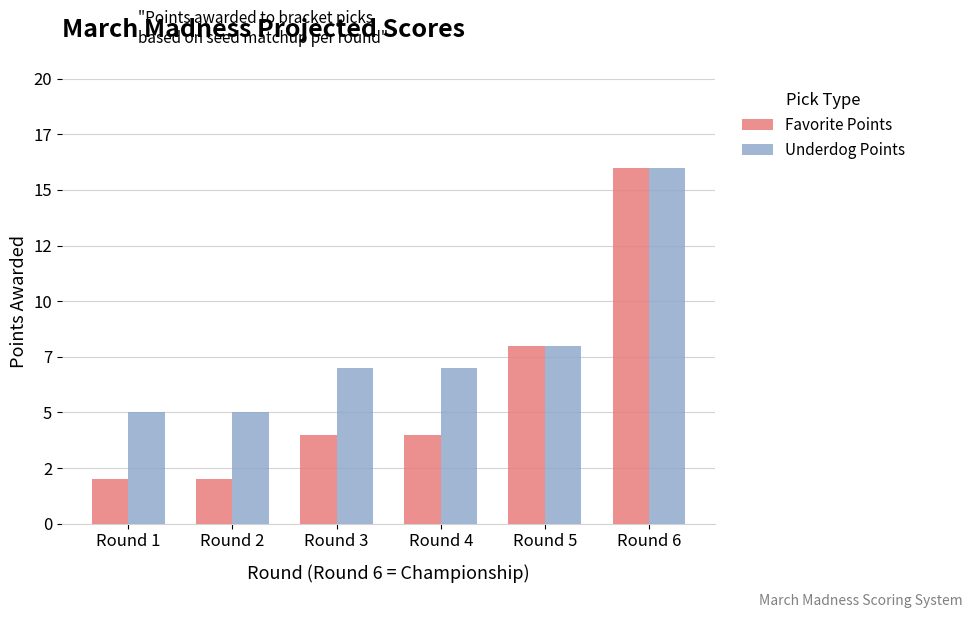

What are all the series names shown in the legend?

Favorite Points, Underdog Points